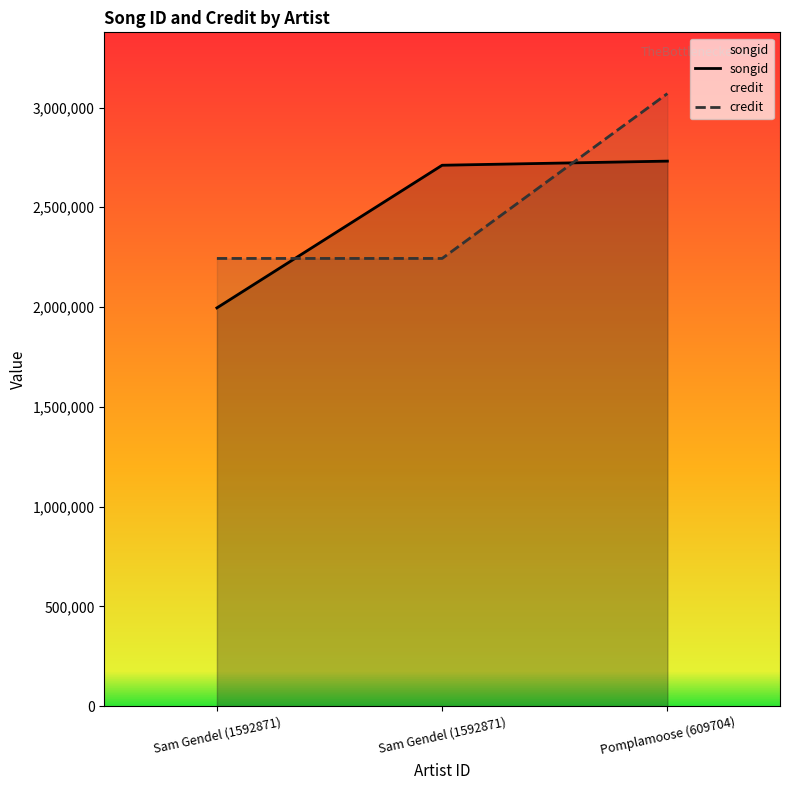

How many lines are shown in the chart?

2